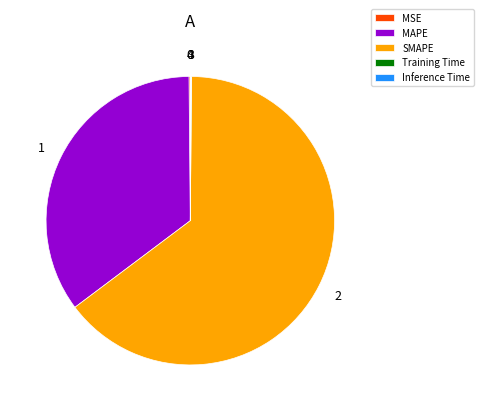

Which slice represents more than half of the pie?

SMAPE